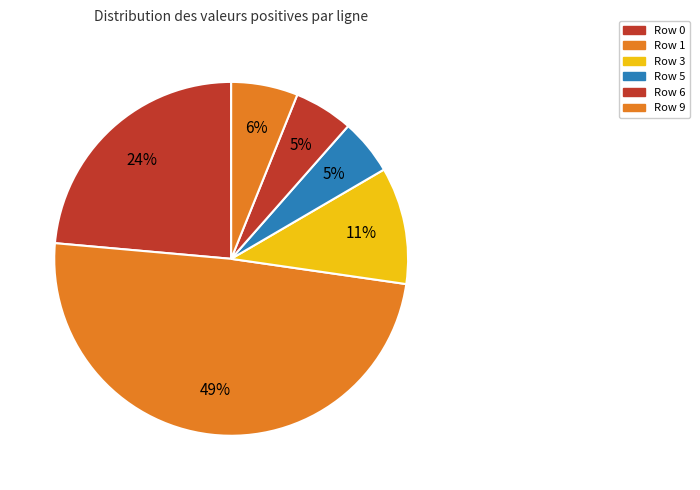

What is the largest slice in the pie chart?

Row 1